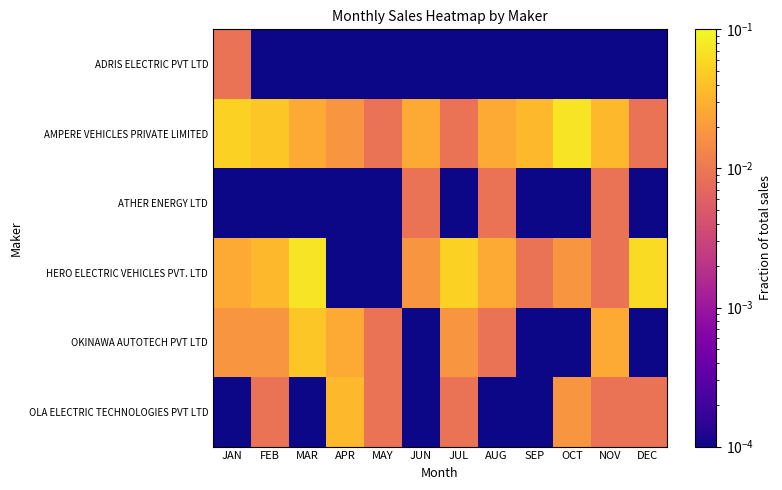

List the series in order of their peak value, highest first.

AMPERE VEHICLES PRIVATE LIMITED, HERO ELECTRIC VEHICLES PVT. LTD, OKINAWA AUTOTECH PVT LTD, OLA ELECTRIC TECHNOLOGIES PVT LTD, ADRIS ELECTRIC PVT LTD, ATHER ENERGY LTD